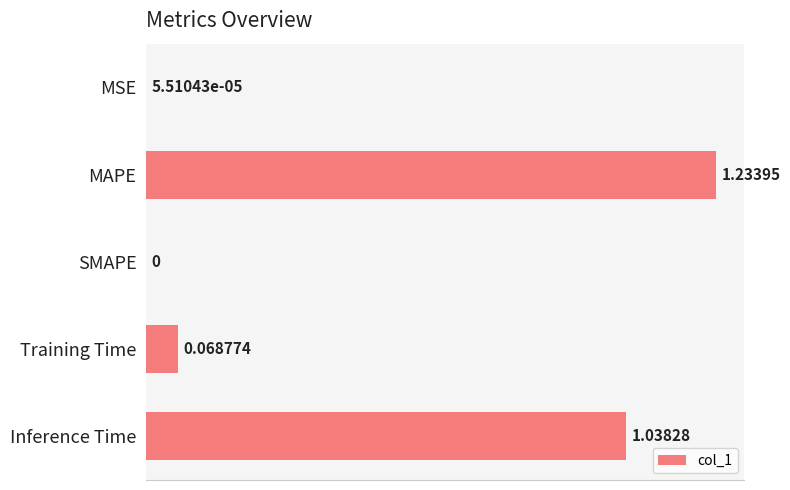

At which category does the chart reach its peak across all series?

MAPE